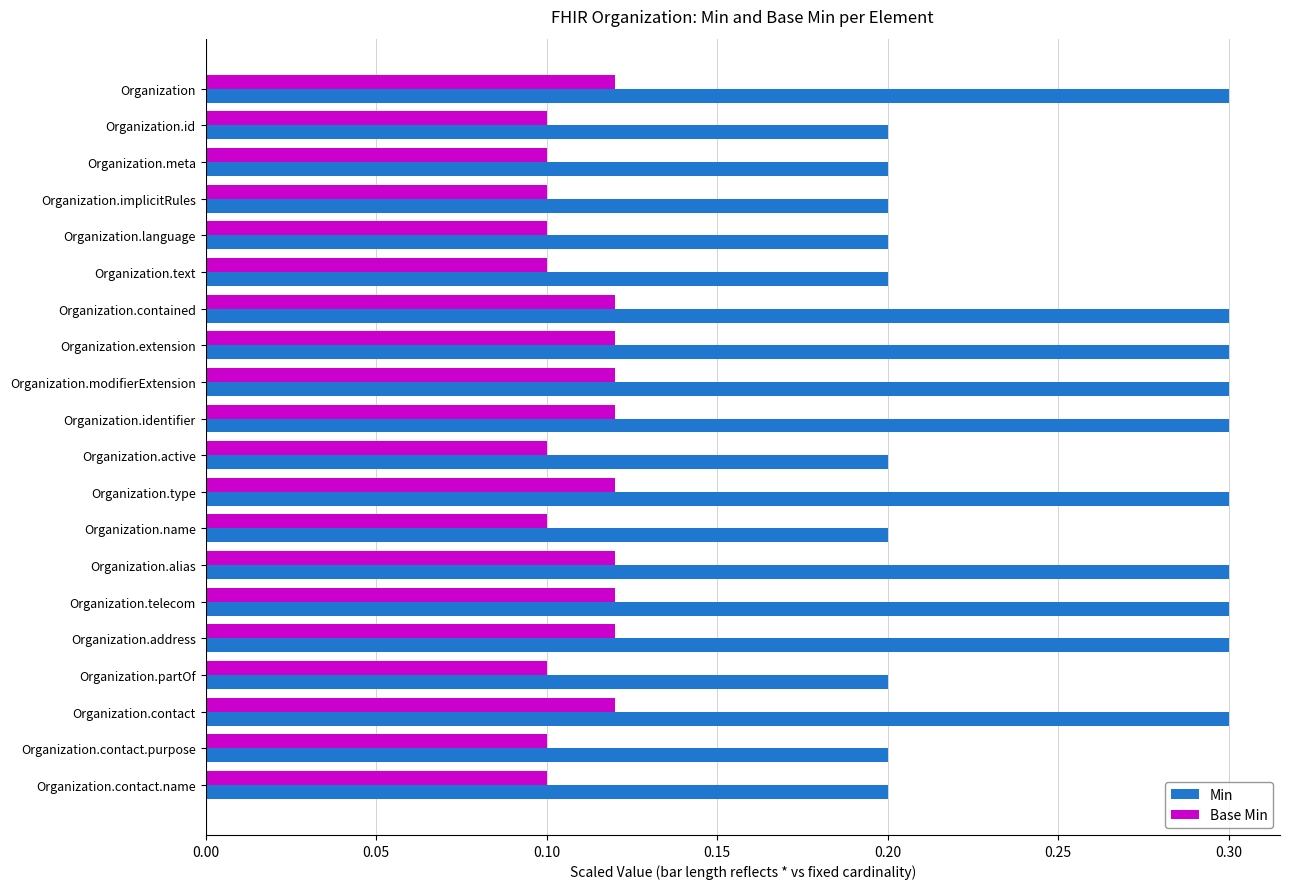

Rank the series at Organization.active from lowest to highest value.

Base Min, Min